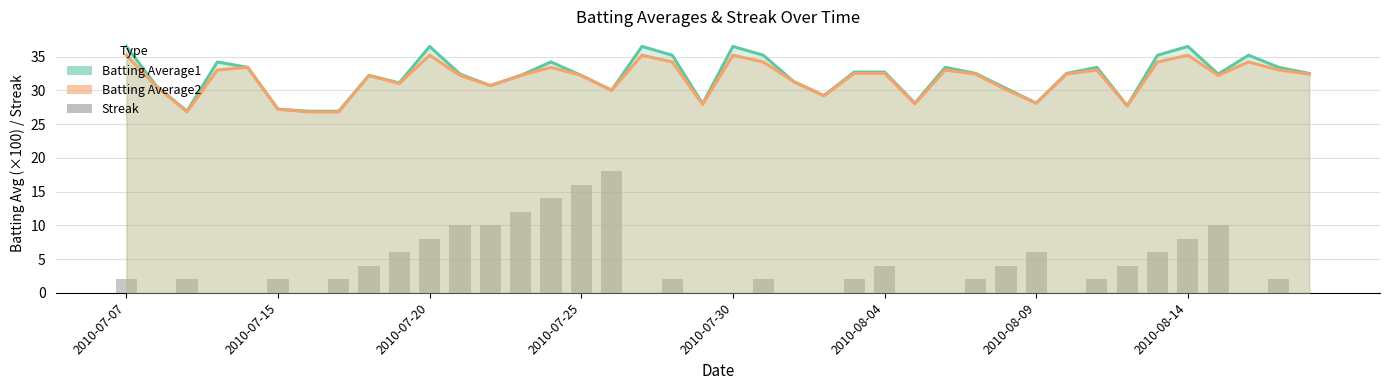

What are all the series names shown in the legend?

Batting Average1, Batting Average2, Streak